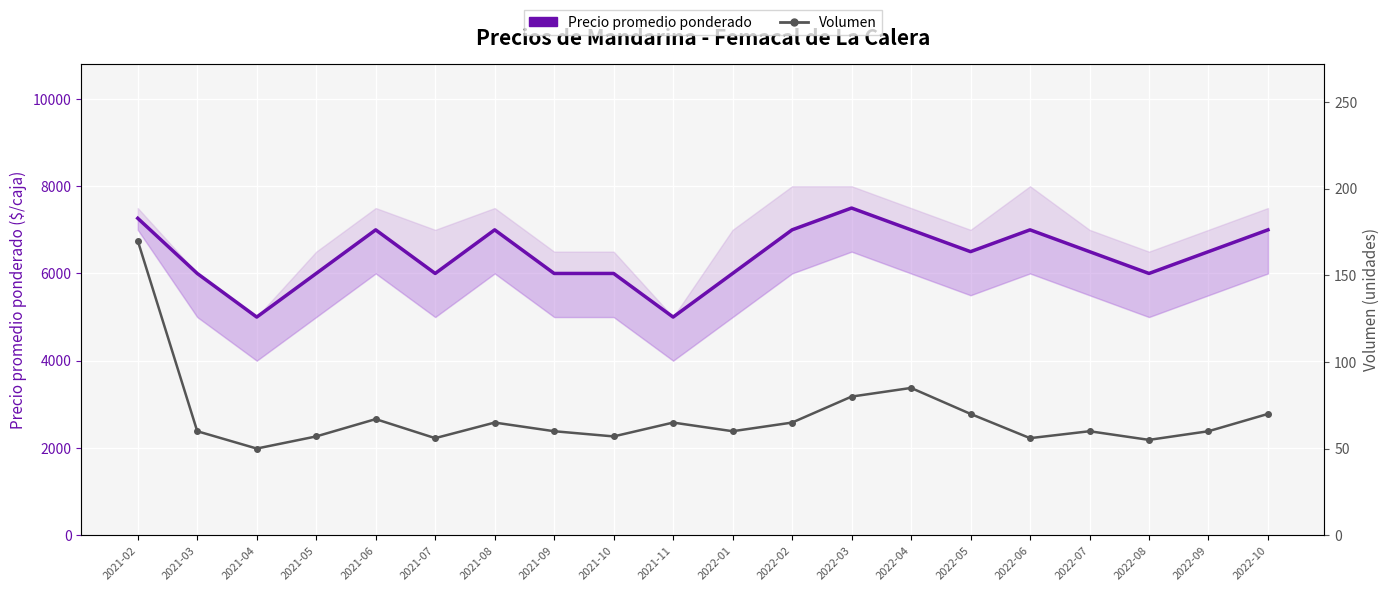

What are all the series names shown in the legend?

Precio promedio ponderado, Volumen